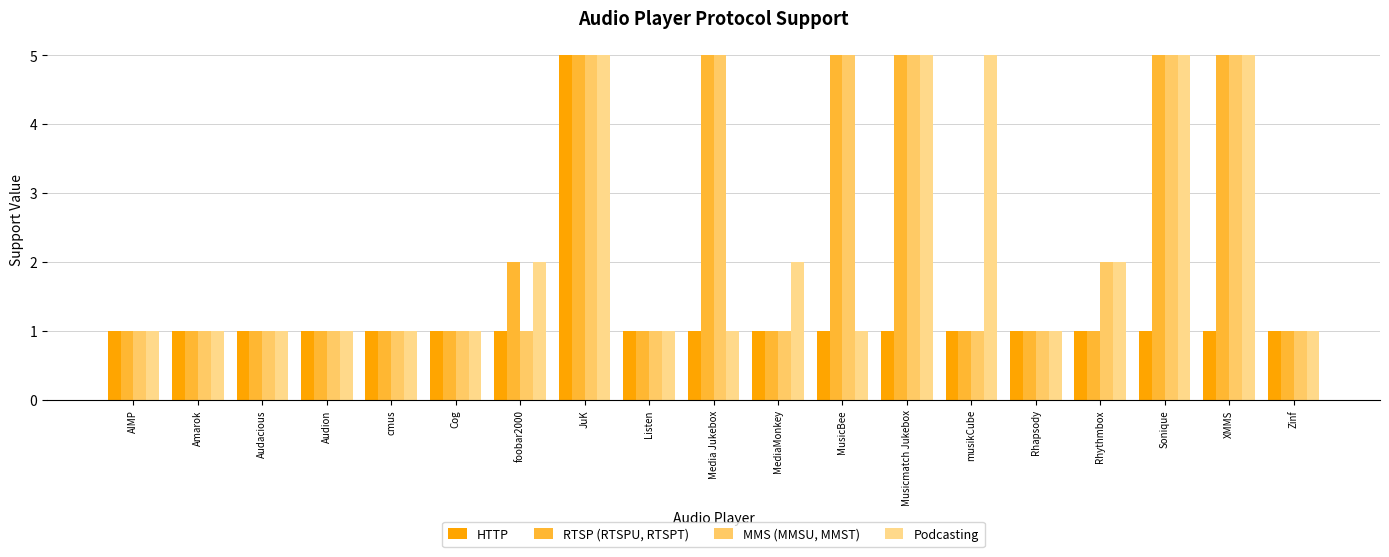

At Amarok, list the series in order from largest to smallest.

HTTP, RTSP (RTSPU, RTSPT), MMS (MMSU, MMST), Podcasting